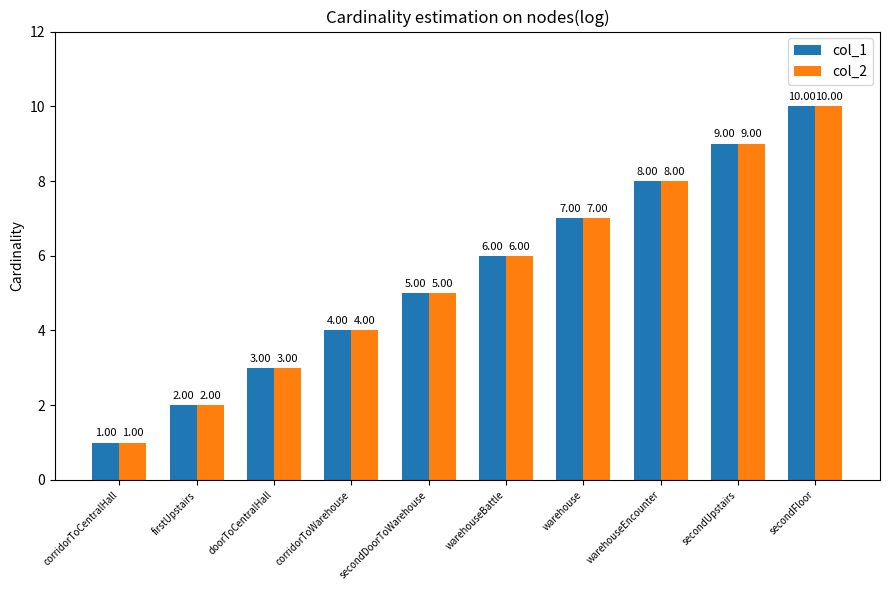

What is the difference between the second highest and minimum values in the col_1 series?

8